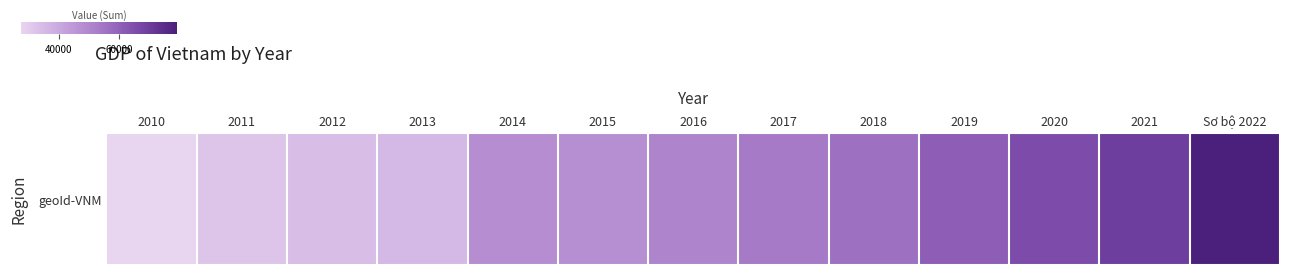

What value does the data have at Sơ bộ 2022?

79202